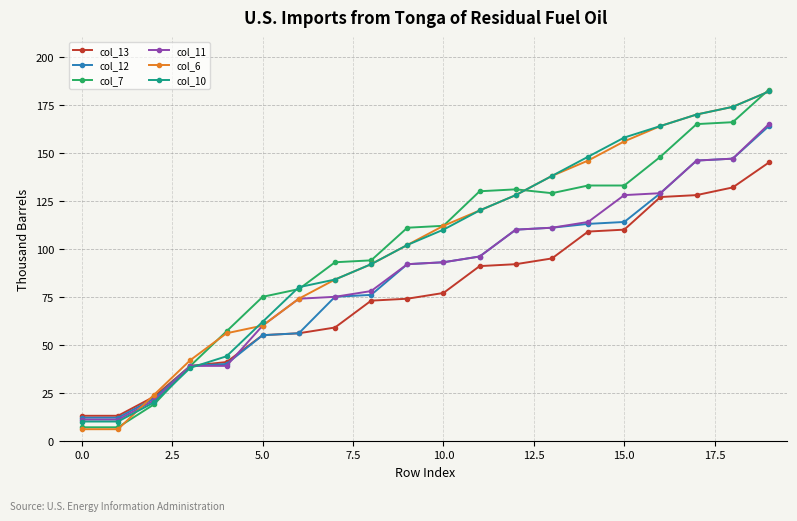

What is the maximum value shown in the chart?

183